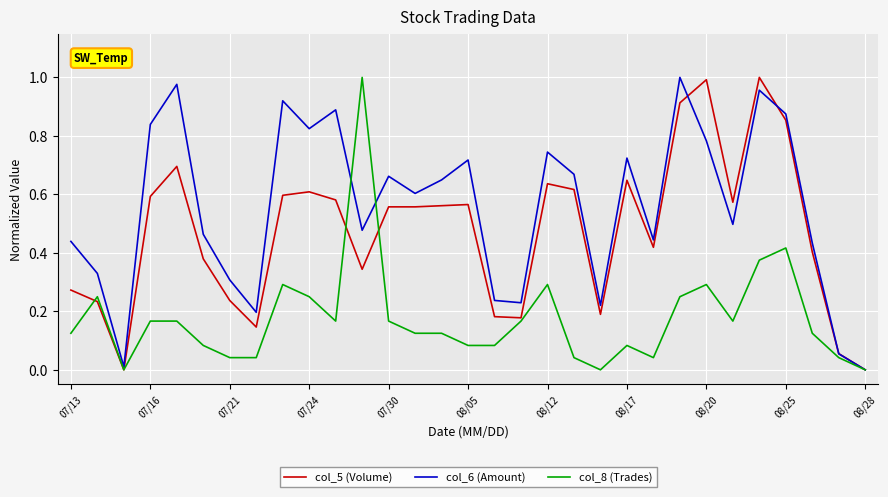

Rank the series by their average value, from lowest to highest.

col_8 (Trades), col_5 (Volume), col_6 (Amount)